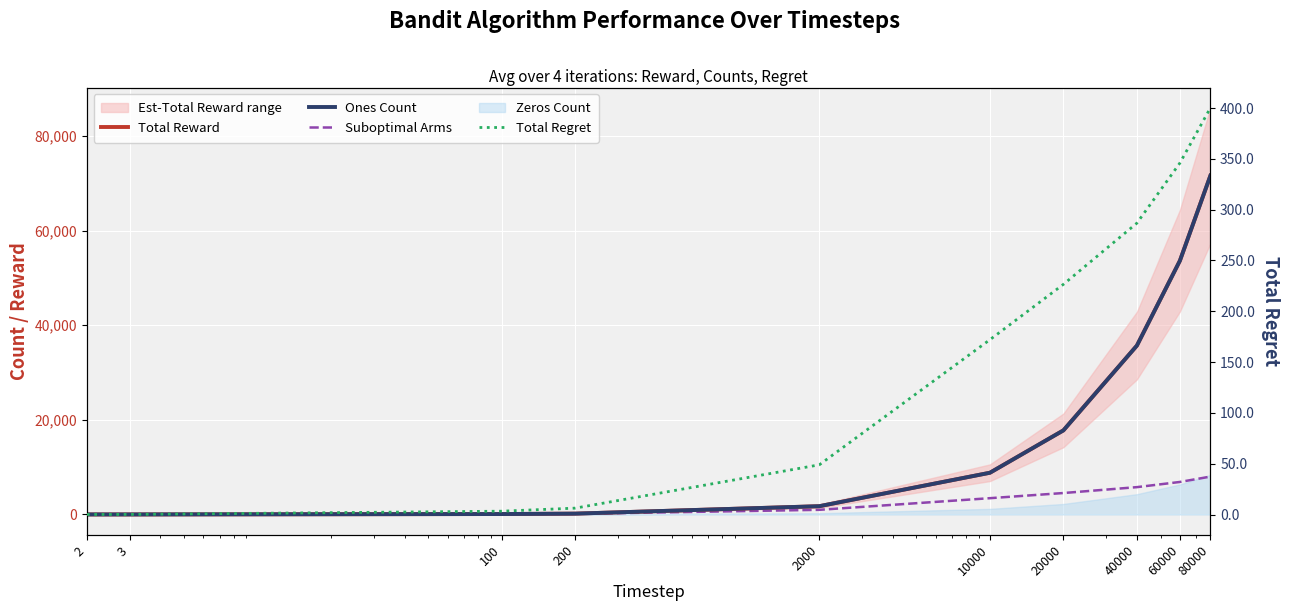

At which label does Total Reward reach its peak?

80000